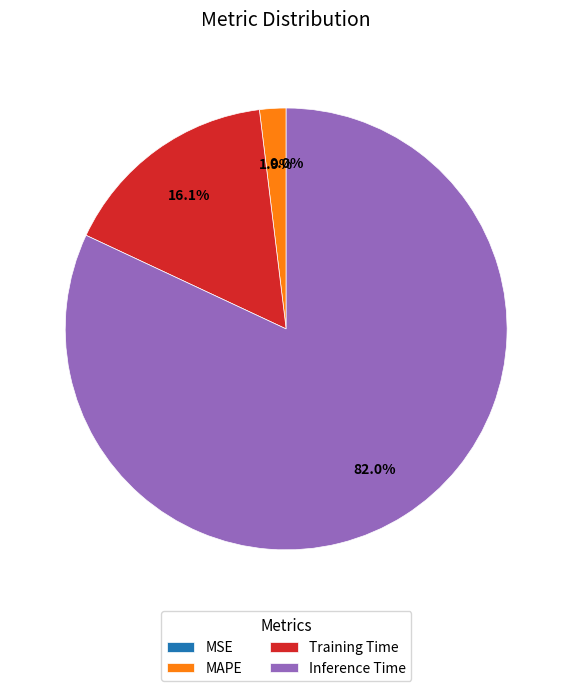

Which slice is the largest?

Inference Time